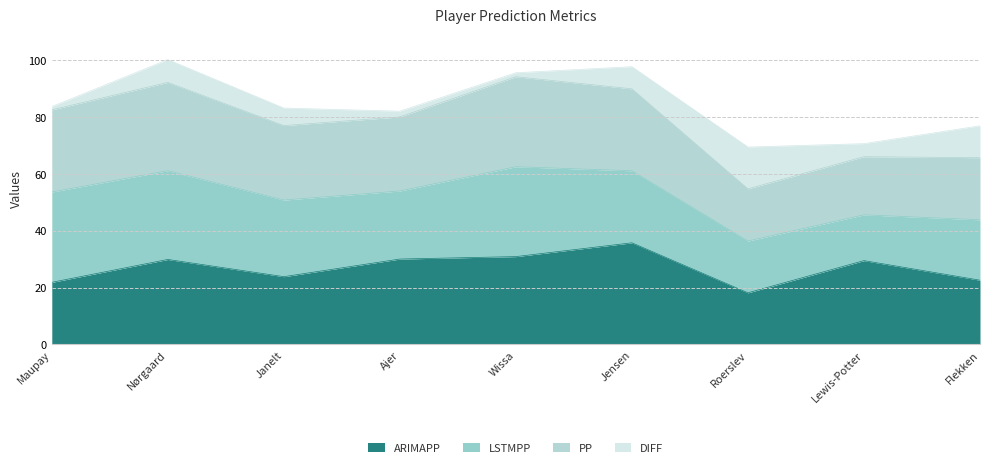

Which category has the highest value in the ARIMAPP series?

Jensen